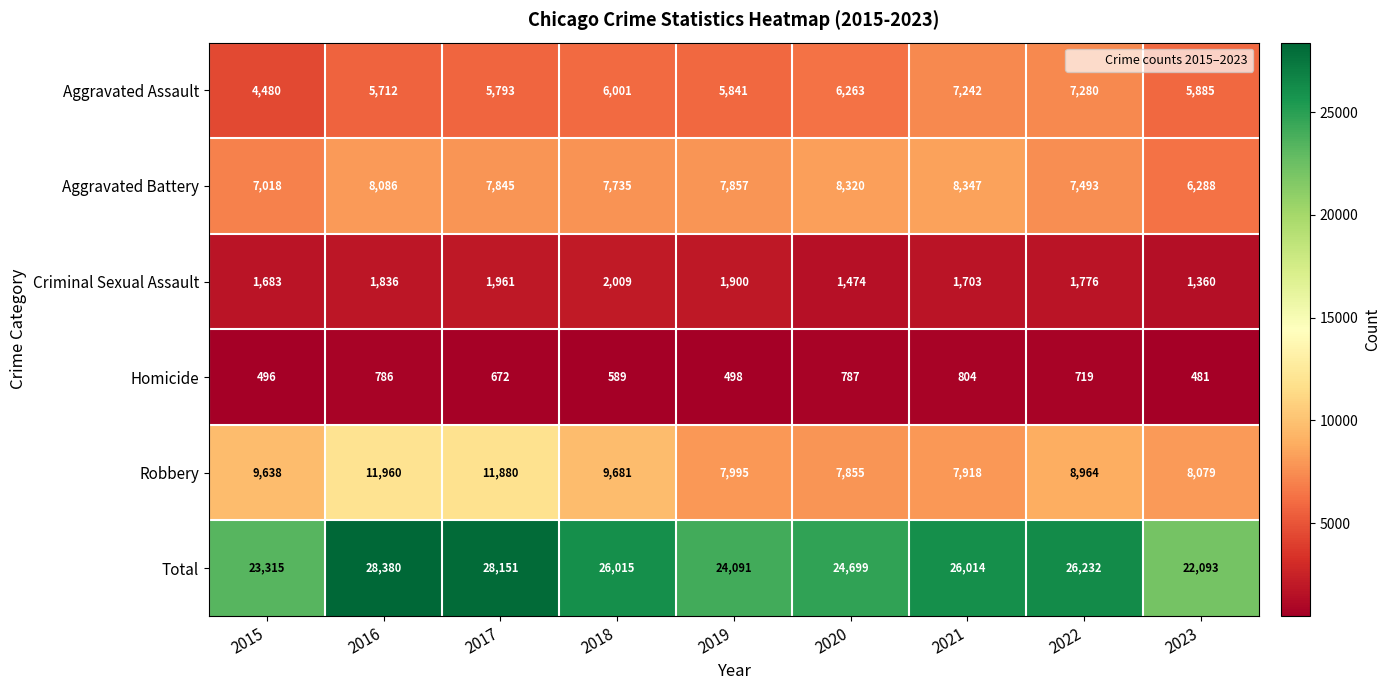

At which label does Total first exceed 26014?

2016